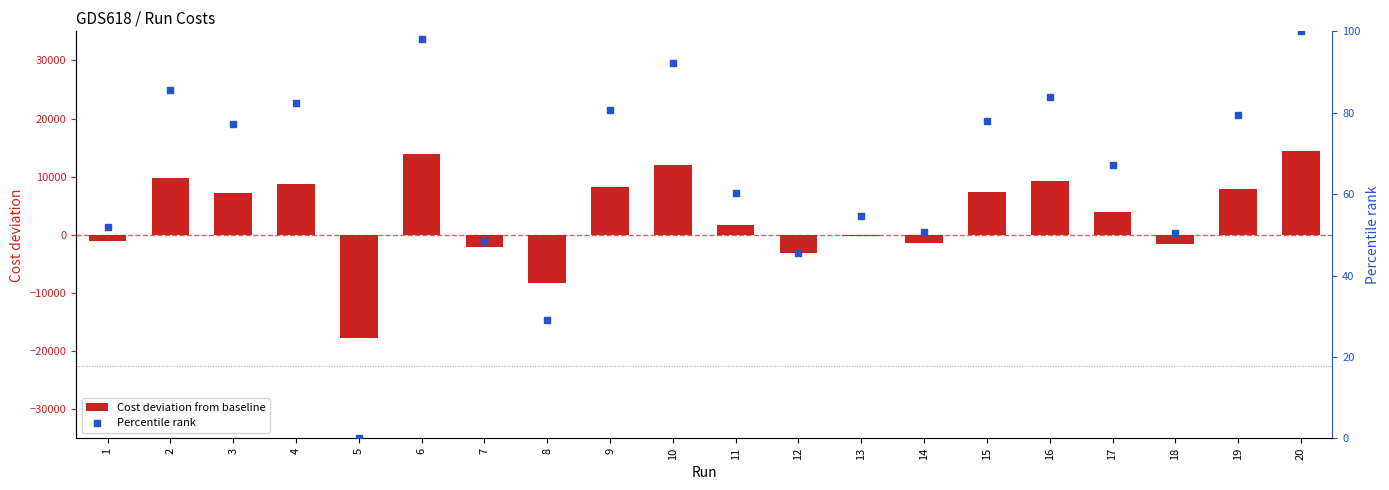

Which series contains the highest Y value?

Cost deviation from baseline